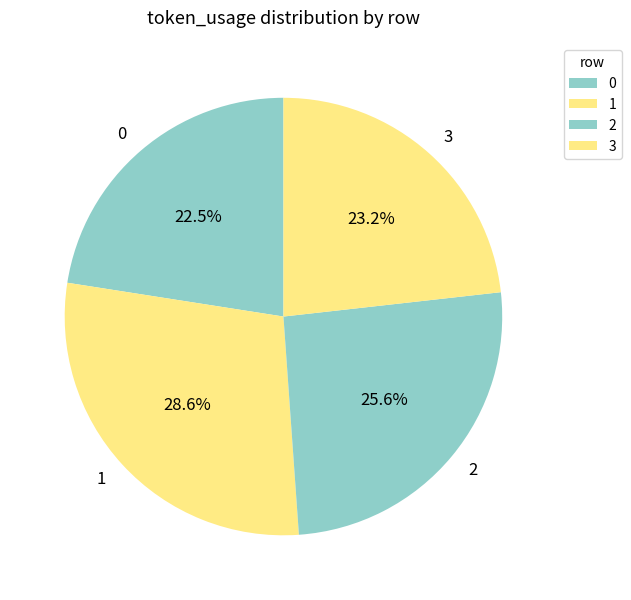

What is the ratio of the value at 1 to the value at 2?

1.1